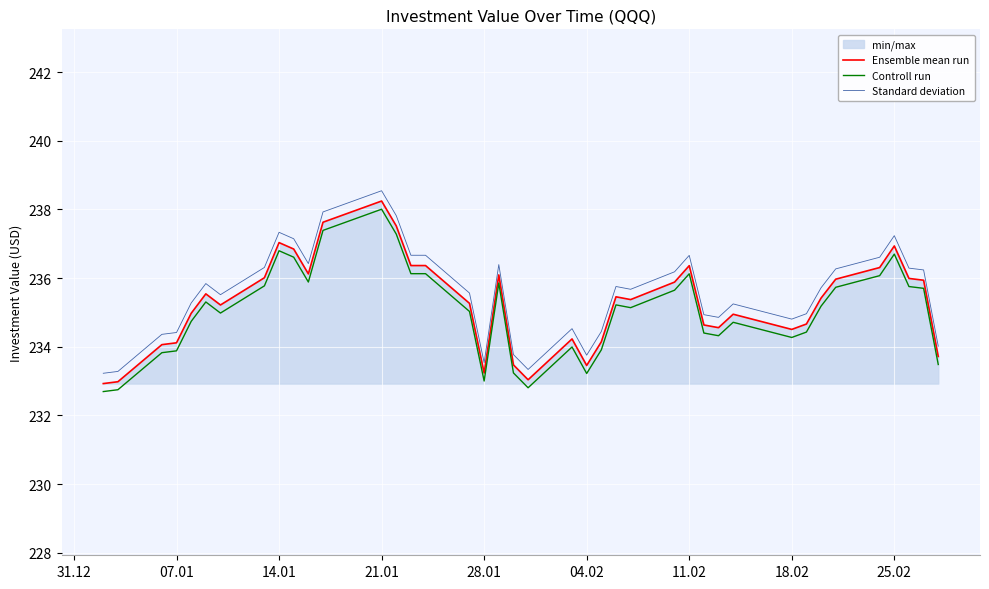

What is the total value across all series at 07.01?

702.4